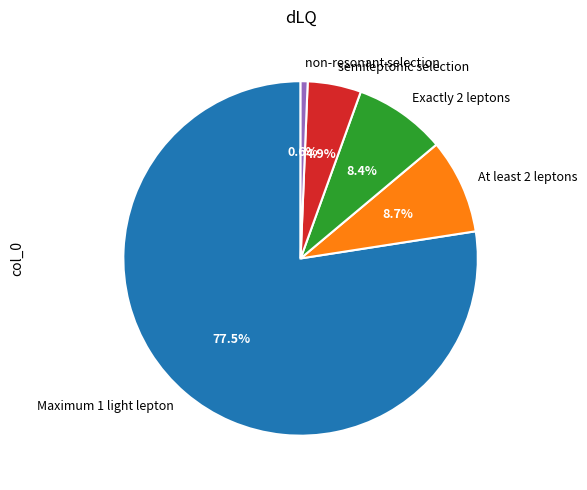

To the nearest percent, what is the difference between the largest and smallest slice percentages?

77%